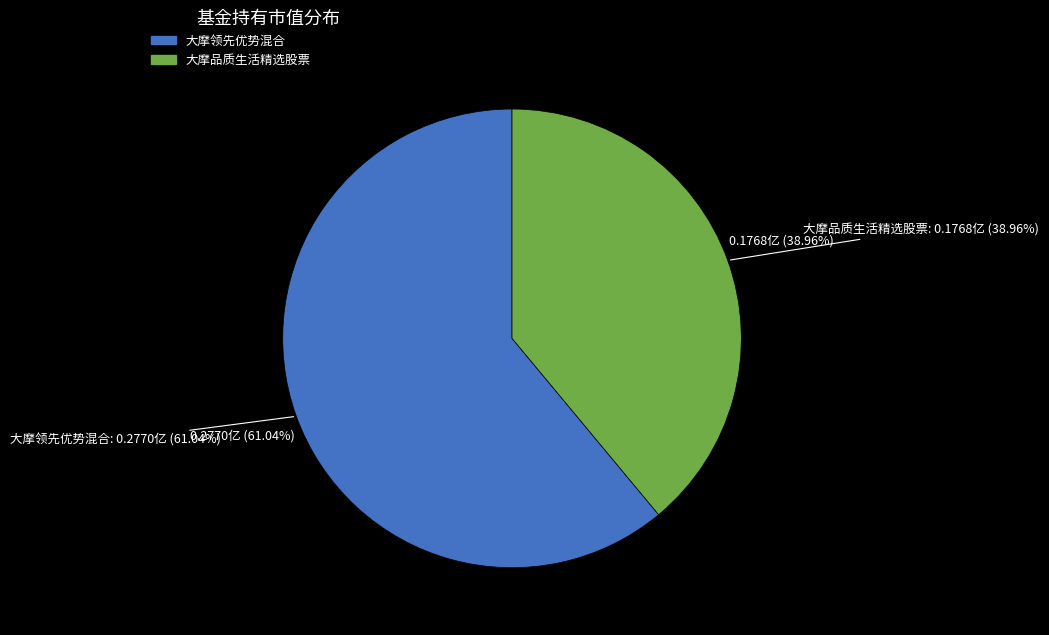

What percentage is NOT represented by 大摩领先优势混合?

39.0%